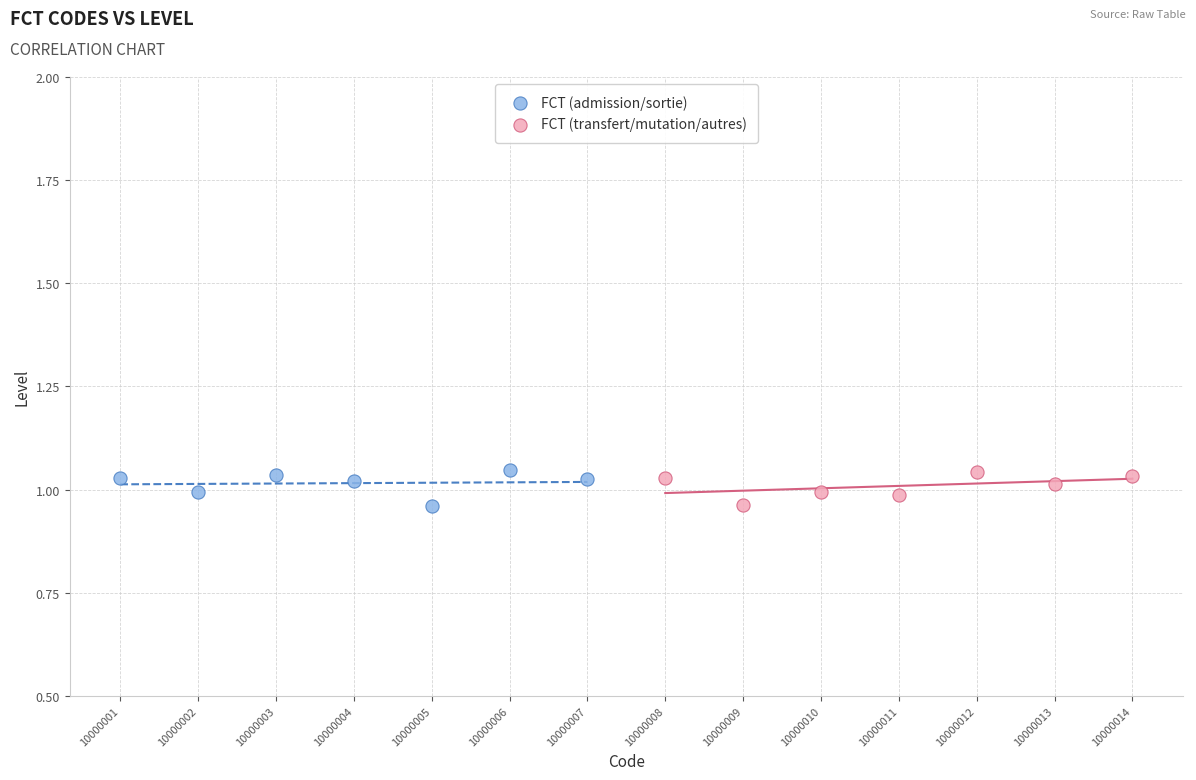

What are all the series names shown in the legend?

FCT (admission/sortie), FCT (transfert/mutation/autres)